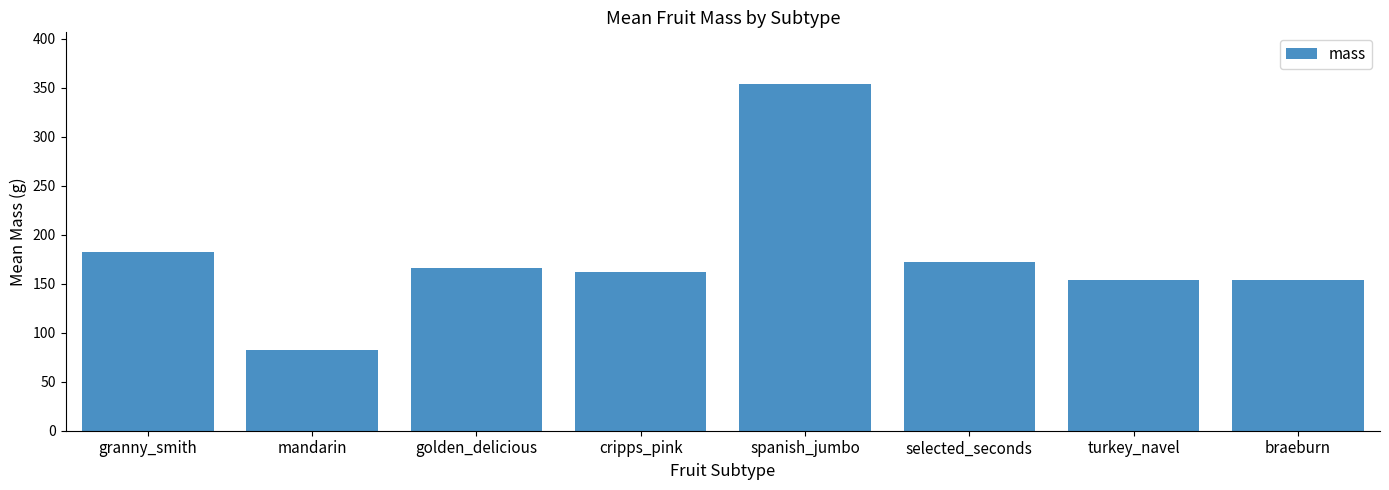

What is the smallest value displayed?

82.0